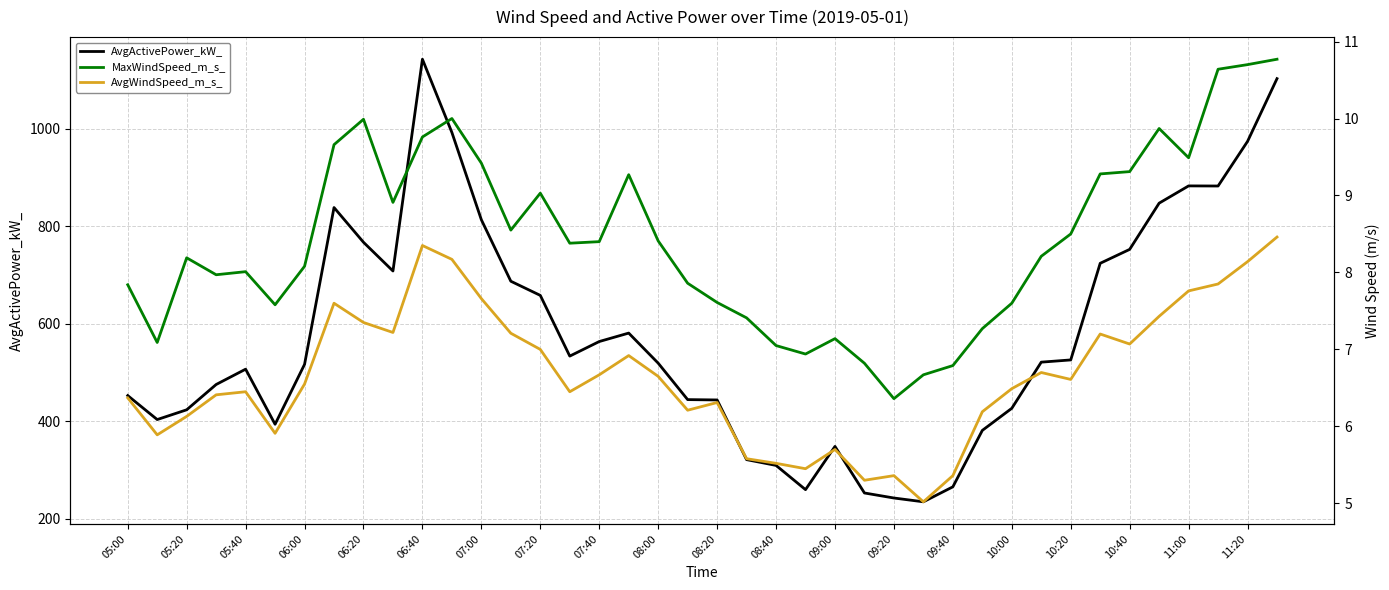

How many interior local valleys does the AvgActivePower_kW_ series have?

7